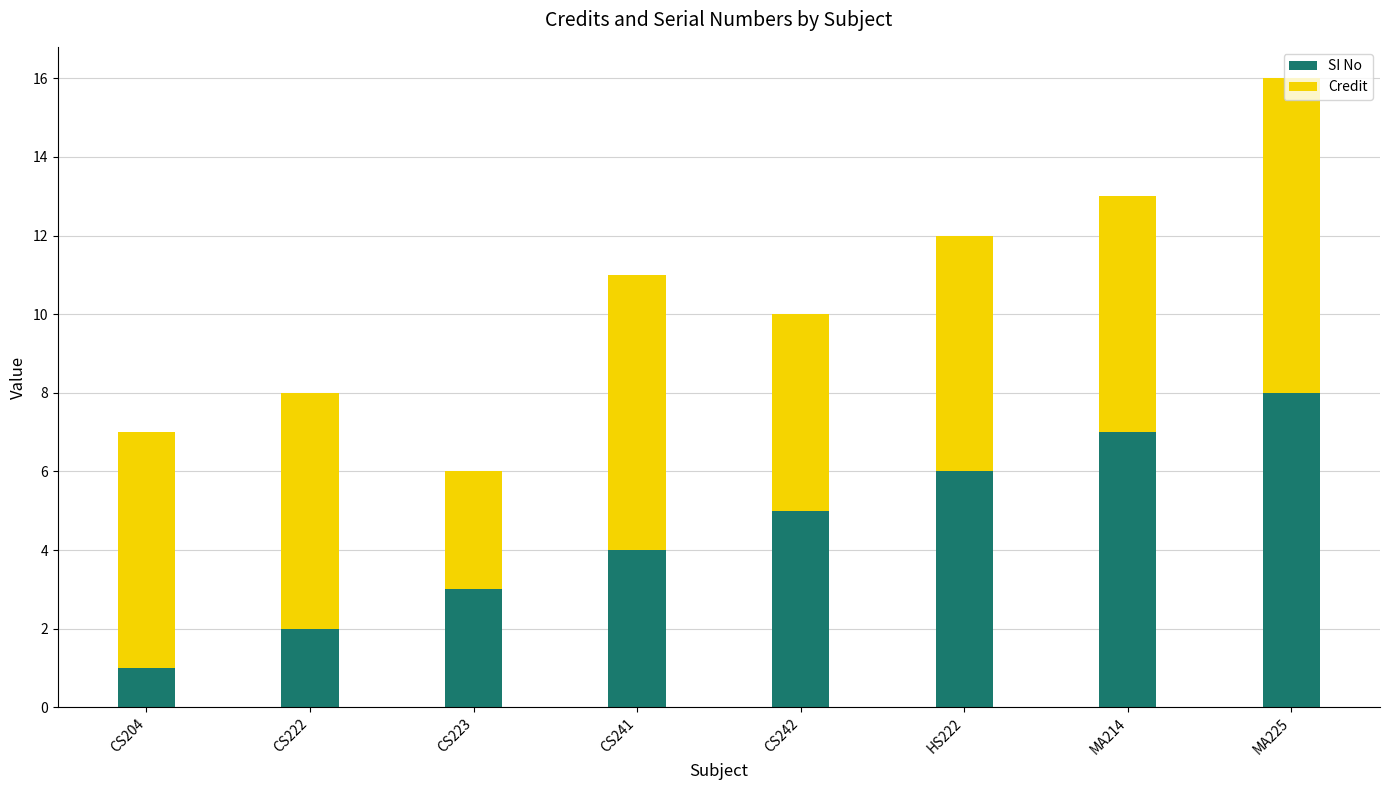

Is it true that SI No equals 5 at CS223?

False